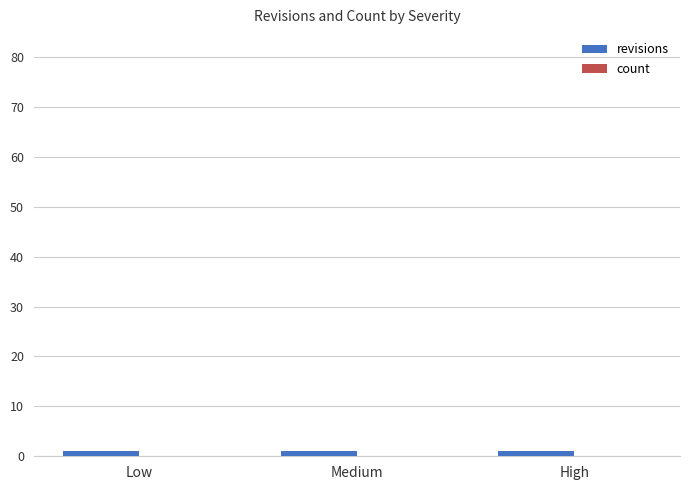

What is the average value of the revisions series?

1